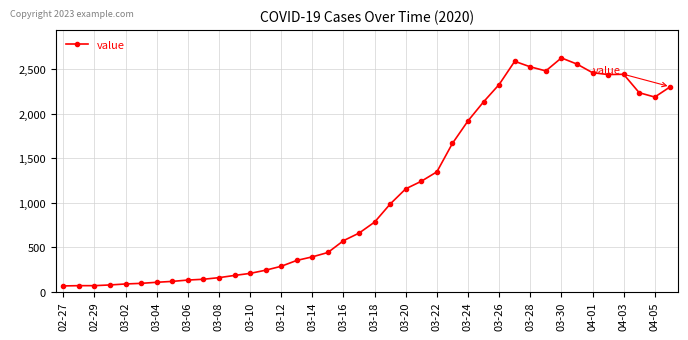

What is the smallest value displayed?

63